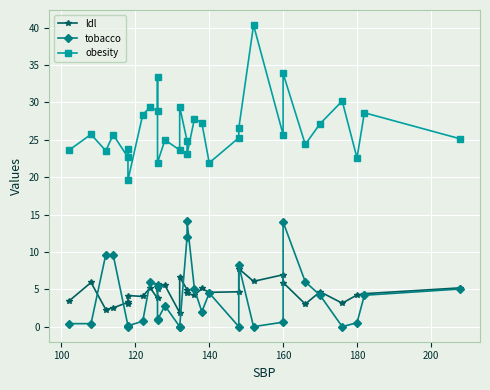

Rank the series by their maximum value, from lowest to highest.

ldl, tobacco, obesity